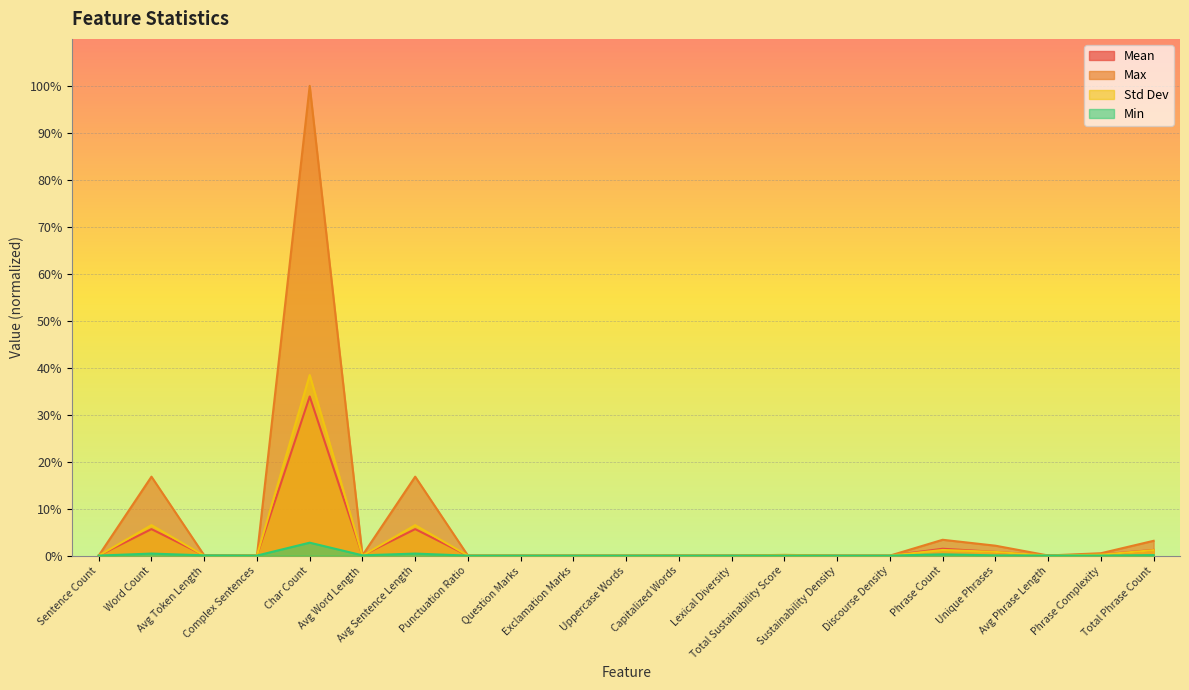

True or false: Min has more than 0 interior local peaks.

True